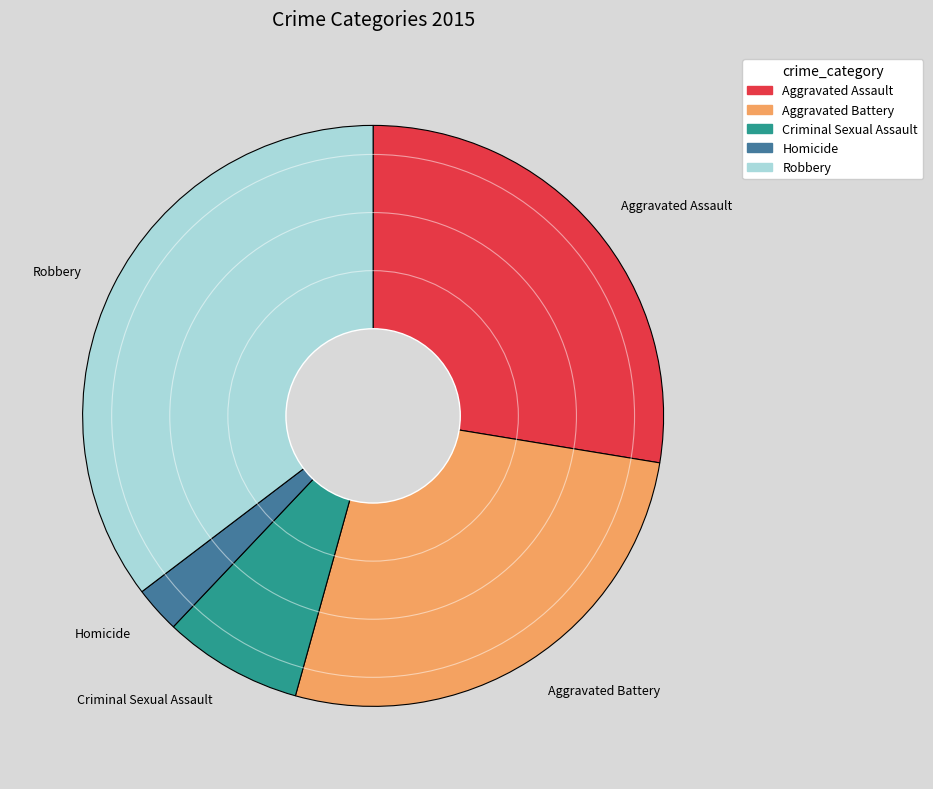

Count the number of slices in the pie.

5